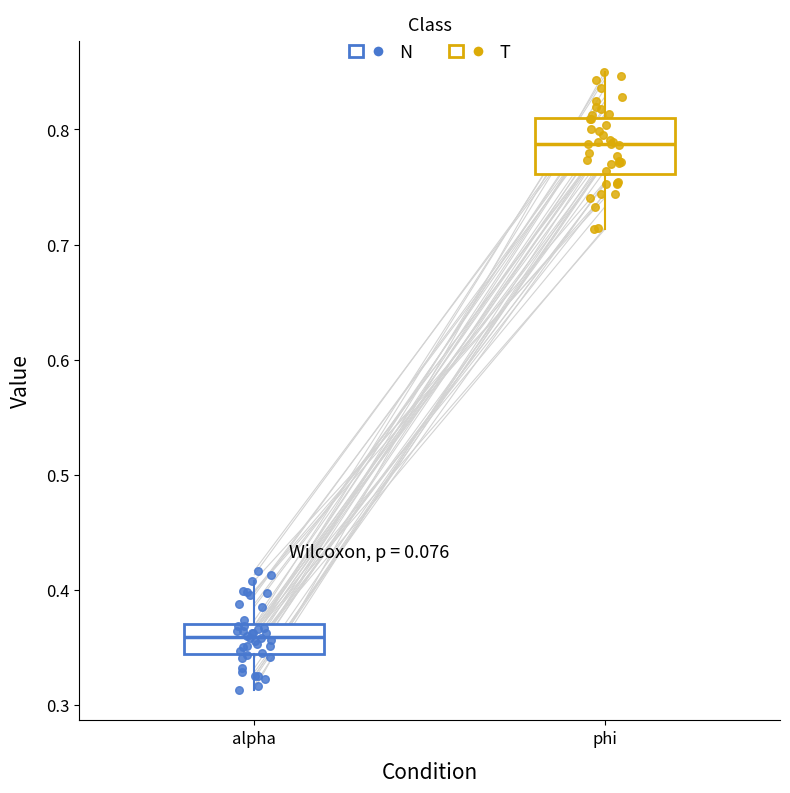

Reading left to right, transcribe this box plot: for each box, give where its median line is, the range the box spans, and where its two whiskers end, as read against the y-axis. The values are not printed on the chart, so give them approximately, as read against the axis.

alpha: median 0.36, box 0.34 to 0.37, whiskers 0.31 to 0.41
phi: median 0.79, box 0.76 to 0.81, whiskers 0.71 to 0.85